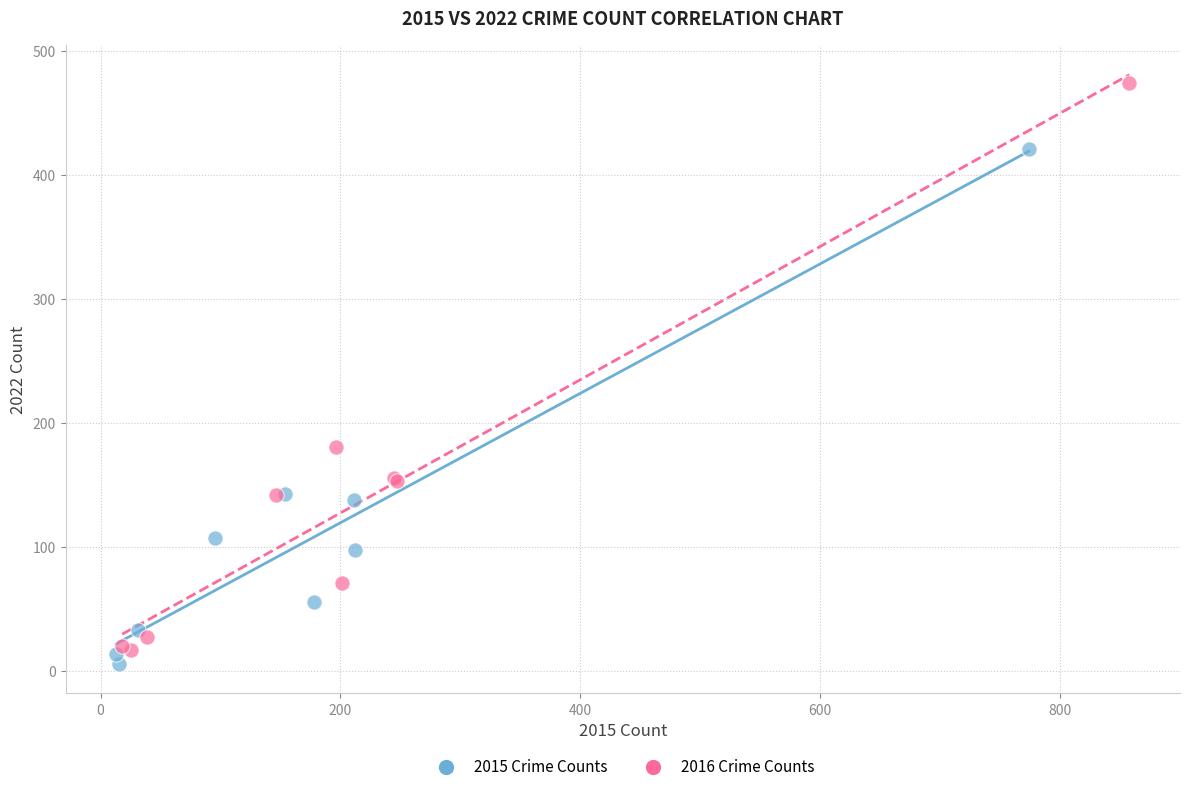

Which series contains the lowest Y value?

2015 Crime Counts